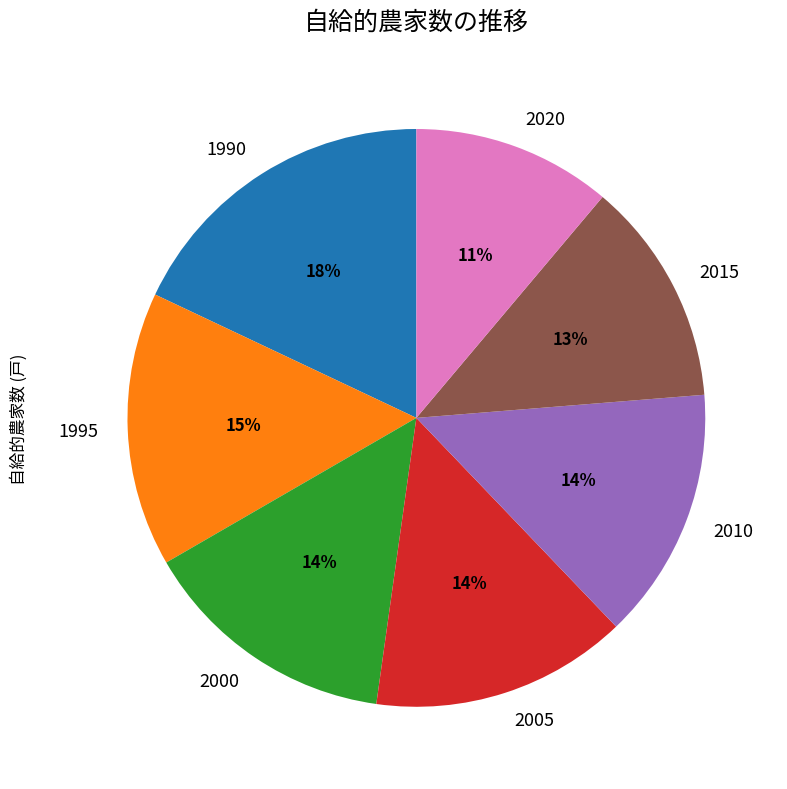

What percentage is the 2015 slice, to the nearest percent?

13%